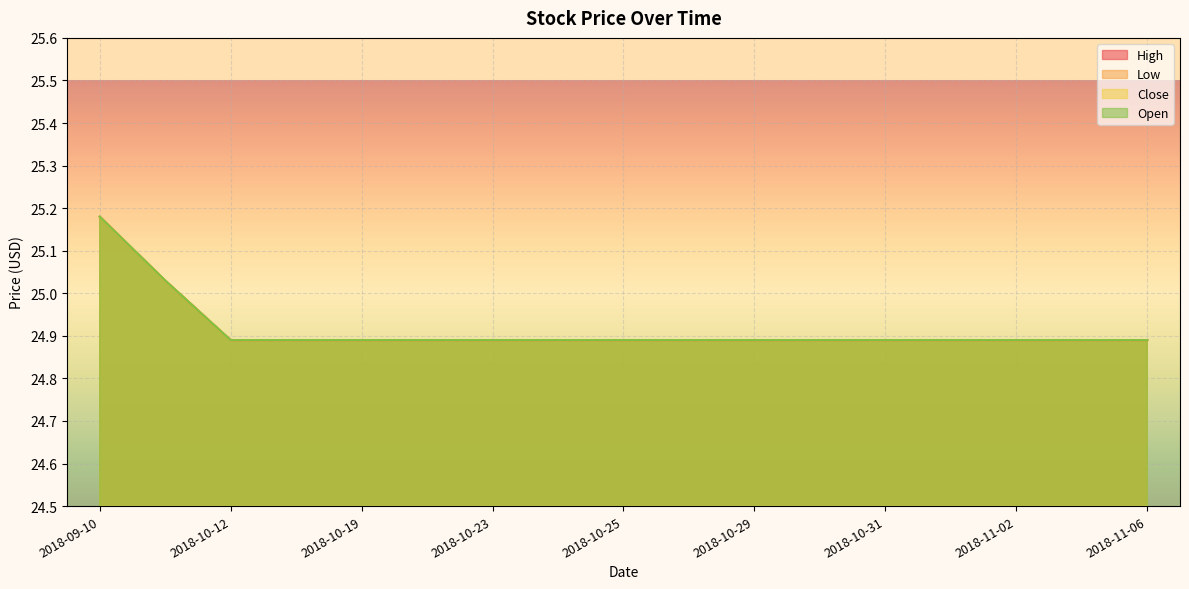

True or false: Close has a value of 7.8 at 2018-09-10.

False